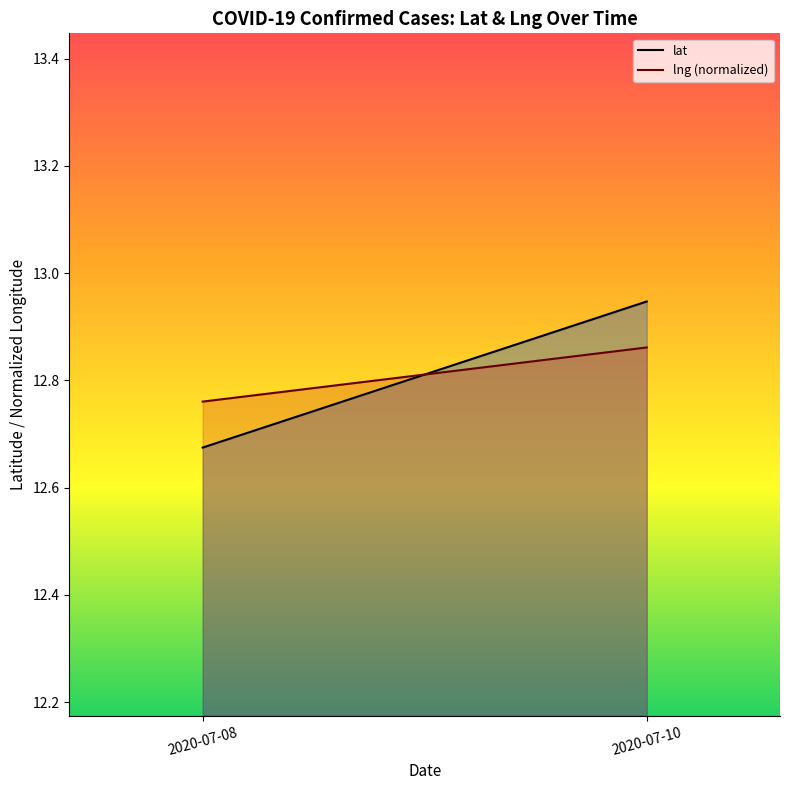

Between 2020-07-08 and 2020-07-10, which series saw the biggest shift?

lat